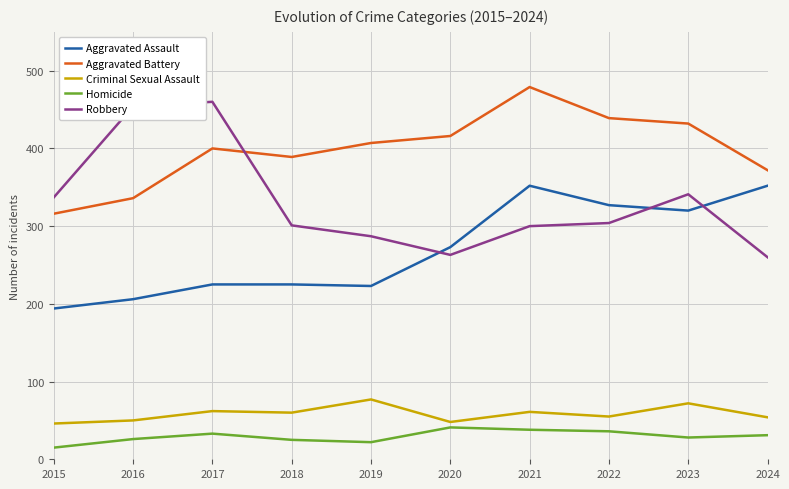

The value of Homicide at 2017 is 33. True or false?

True